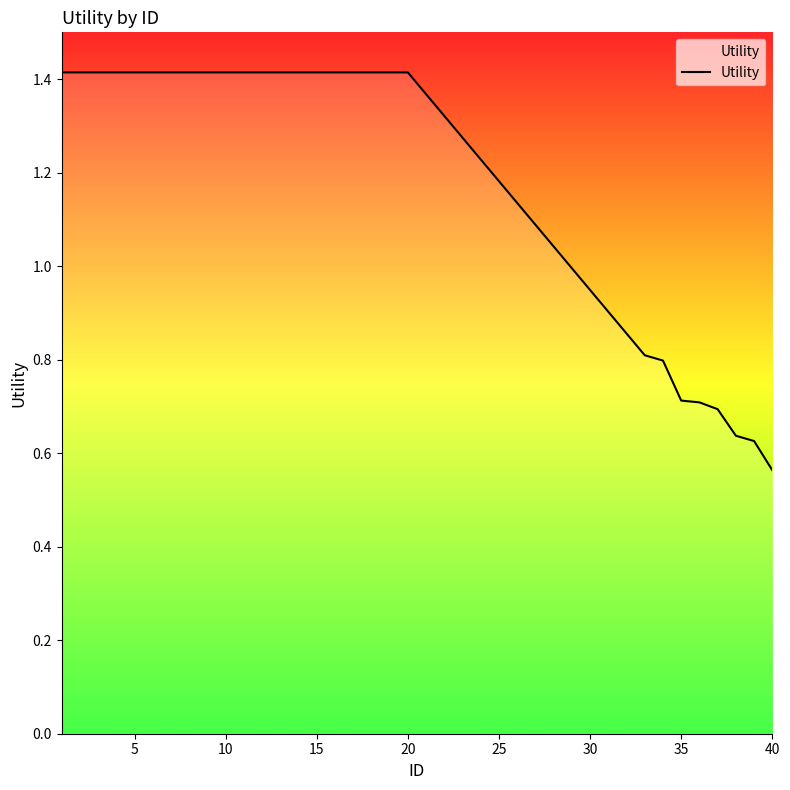

What is the difference between the maximum and minimum values?

0.9